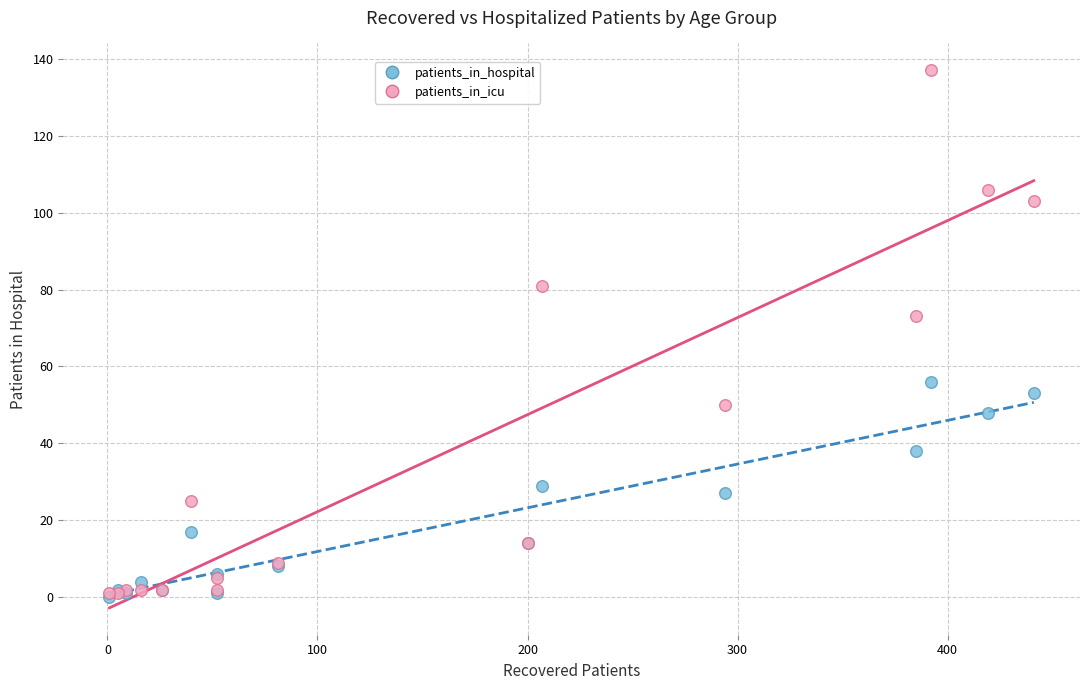

In the patients_in_icu series, what Y value is closest to 69?

73